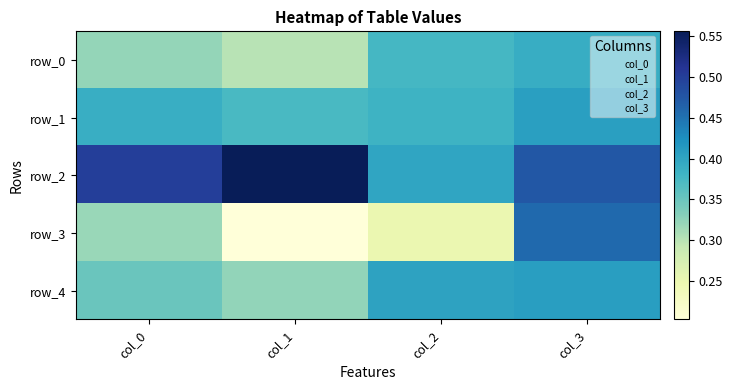

What is the total value across all series at col_0?

1.9